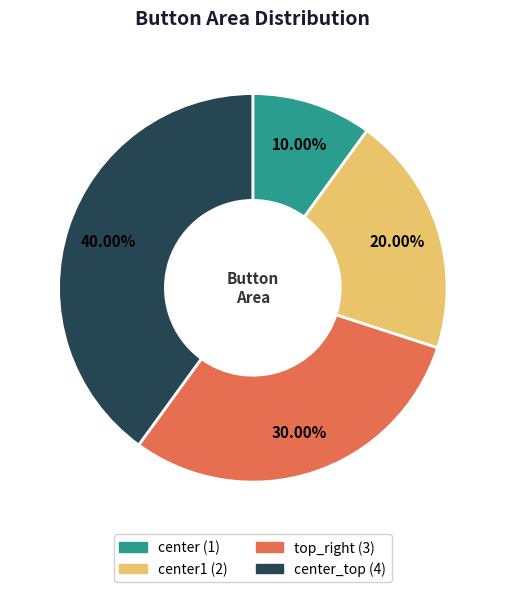

Is there a majority slice in this chart?

No